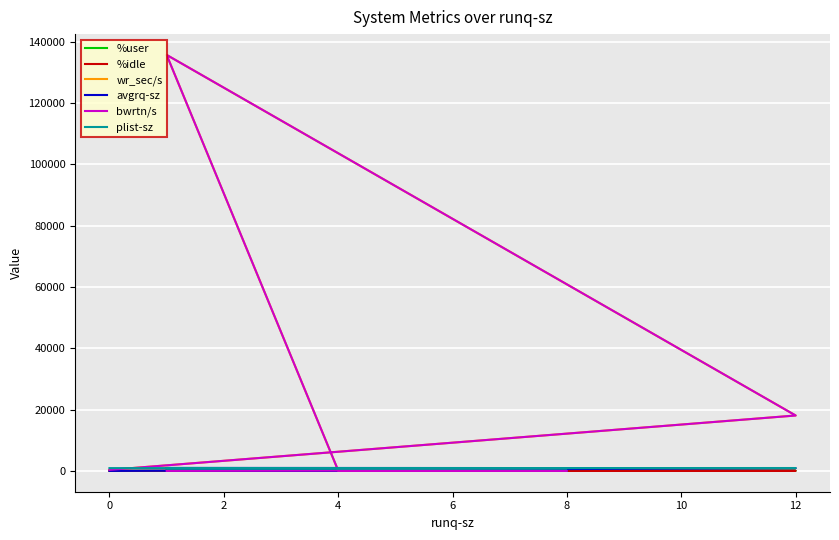

What is the difference between the highest and lowest values at 0?

910.0